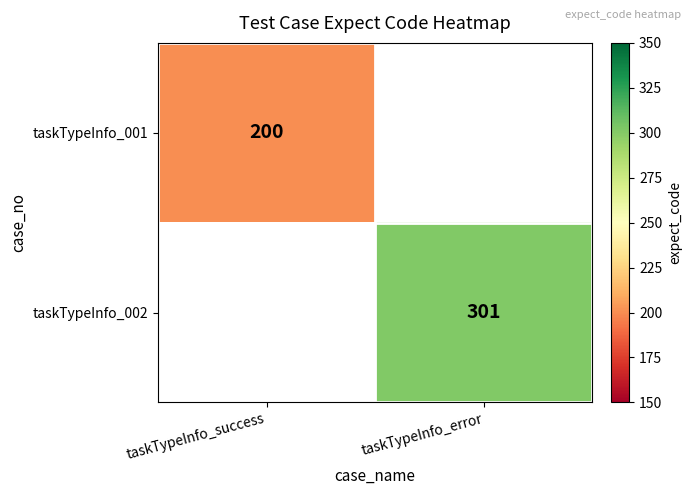

Is it true that taskTypeInfo_001 equals 282 at taskTypeInfo_success?

False